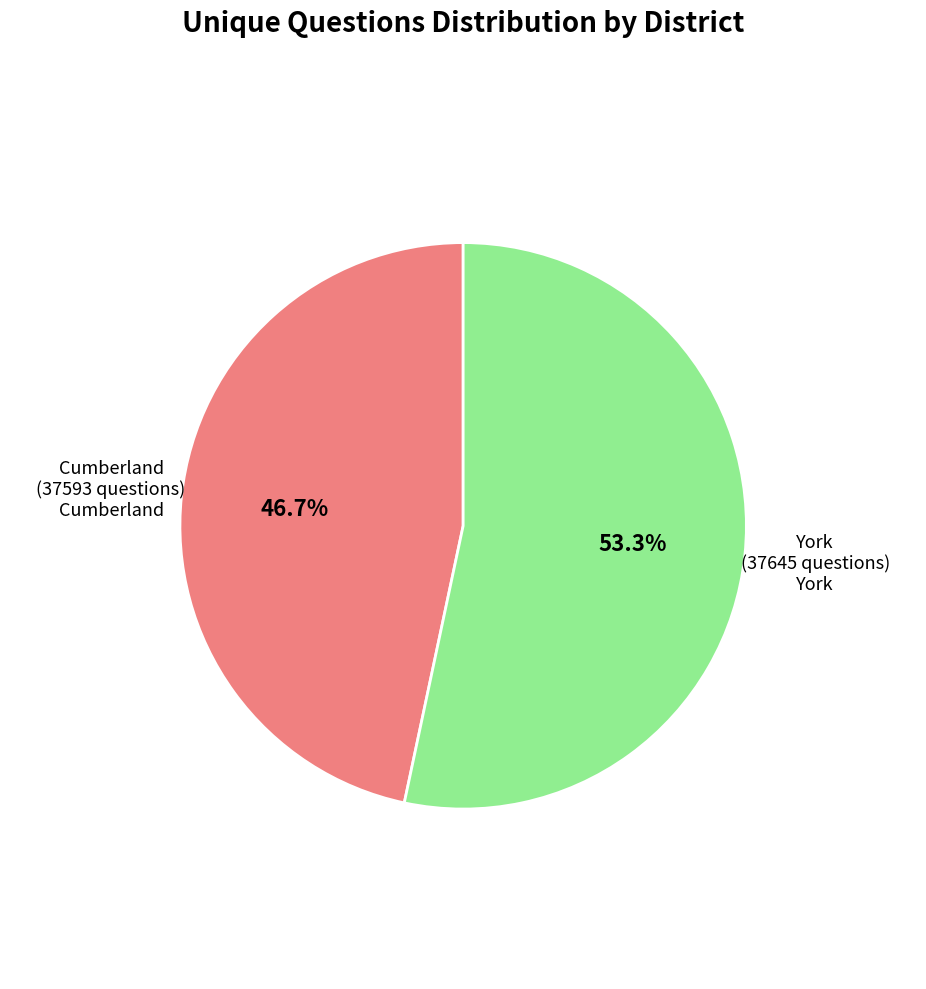

Which has a higher value, Cumberland (37593 questions) or York (37645 questions)?

York (37645 questions)